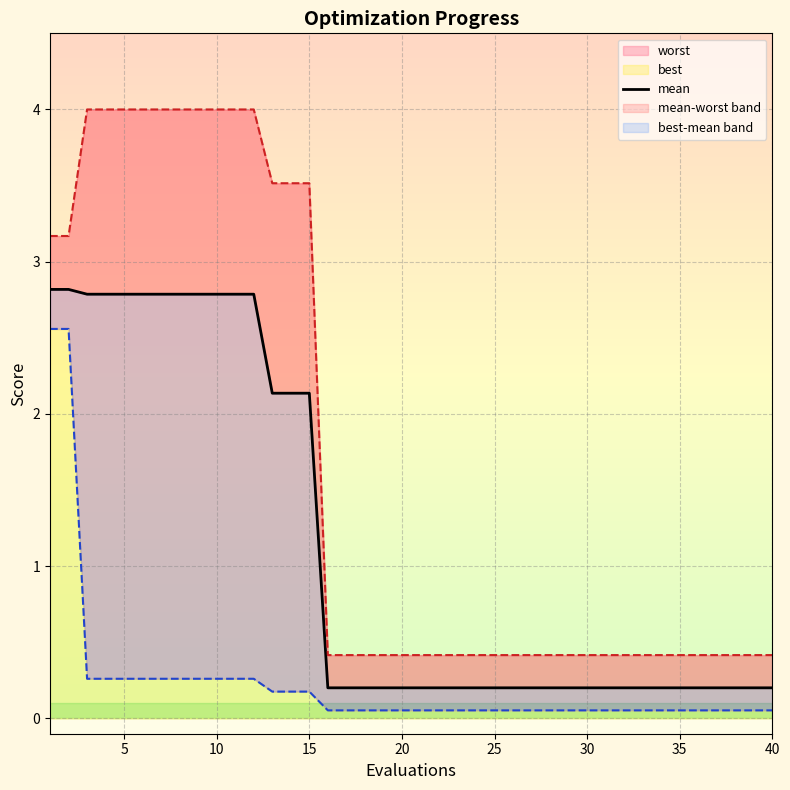

What is the average value?

1.1